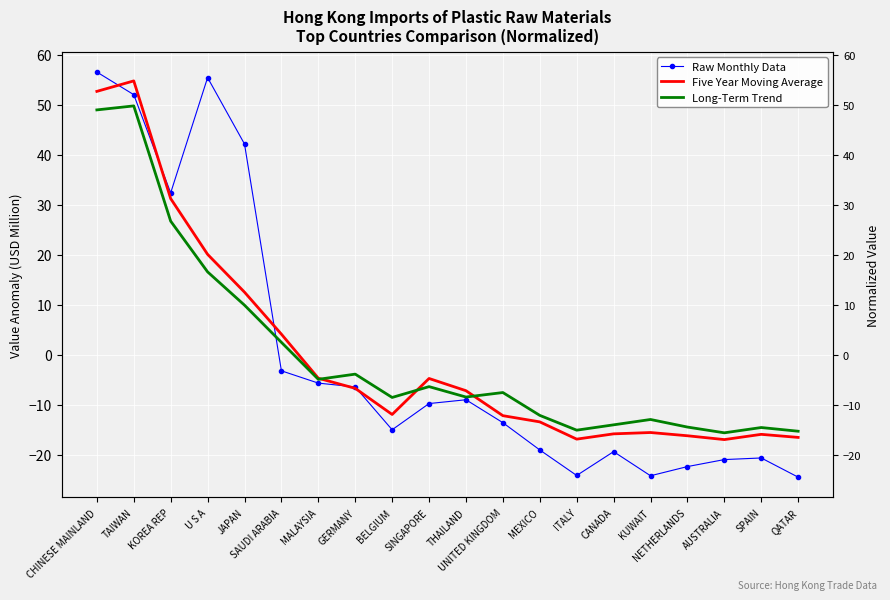

List the labels in order of Raw Monthly Data value, largest first.

CHINESE MAINLAND, U S A, TAIWAN, JAPAN, KOREA REP, SAUDI ARABIA, MALAYSIA, GERMANY, THAILAND, SINGAPORE, UNITED KINGDOM, BELGIUM, MEXICO, CANADA, SPAIN, AUSTRALIA, NETHERLANDS, ITALY, KUWAIT, QATAR